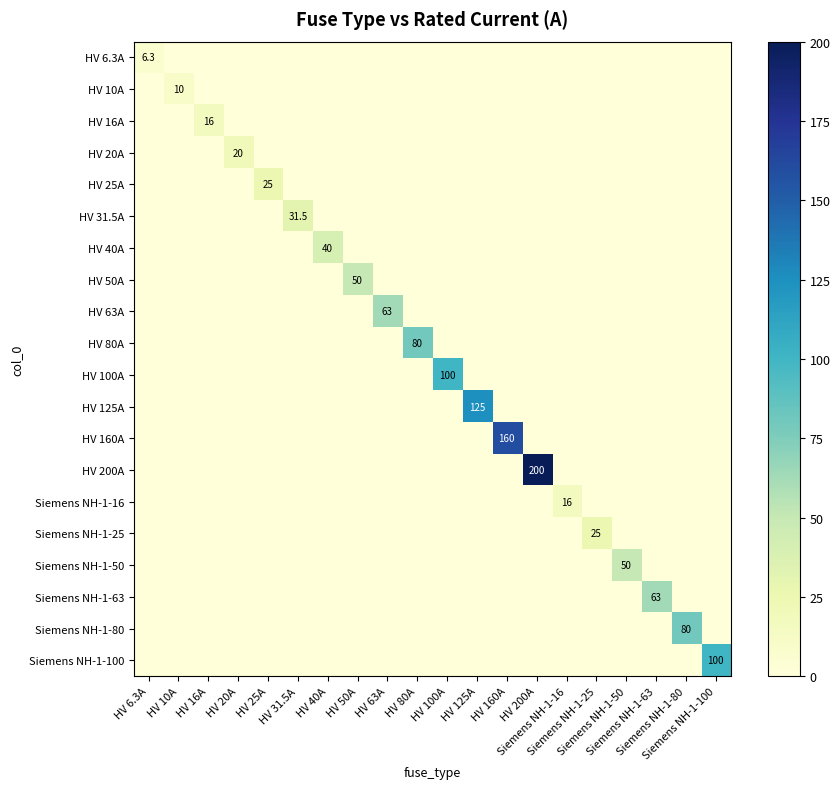

What is the maximum value for HV 200A?

200.0